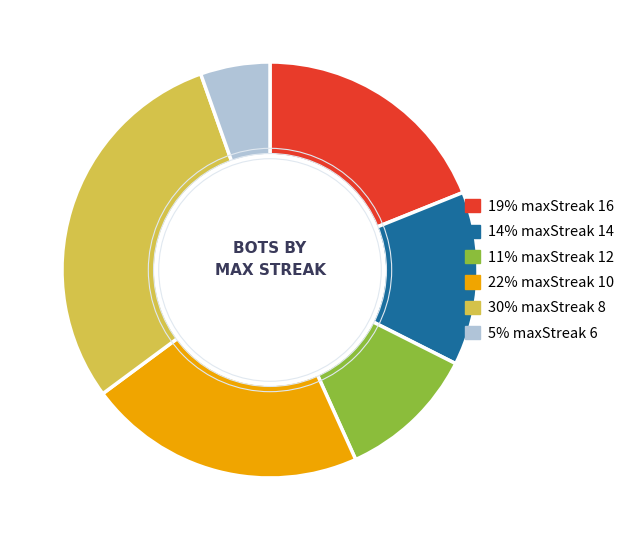

Does any single category account for the majority?

No